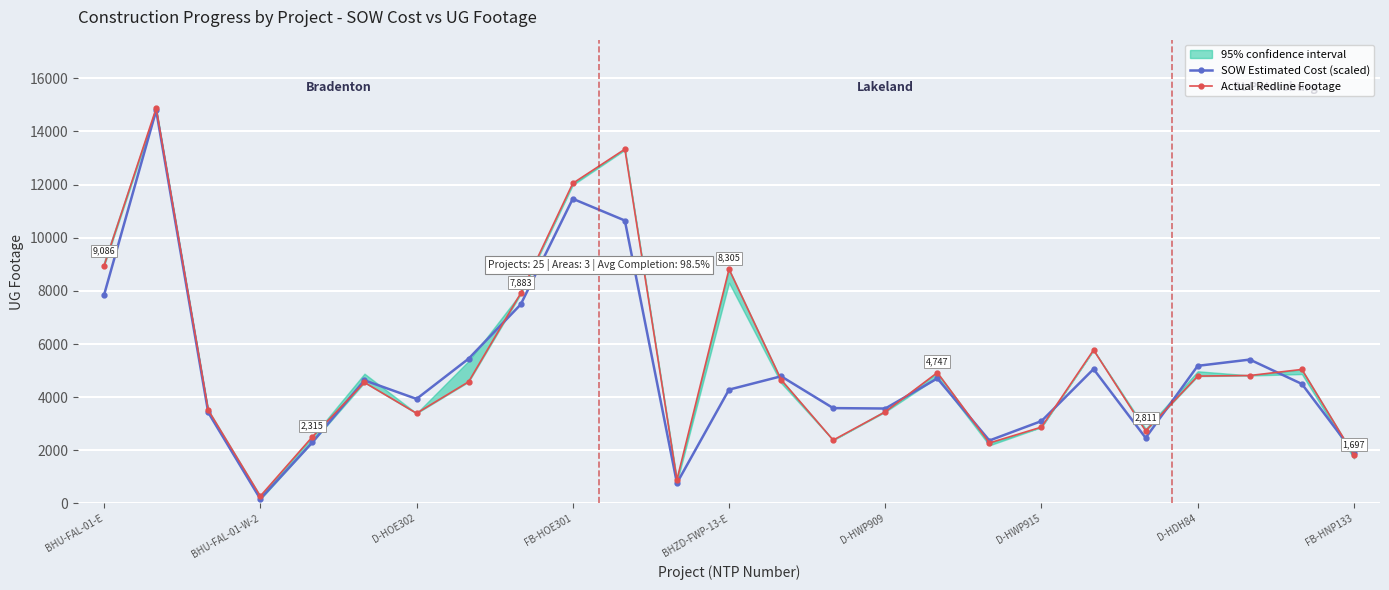

How many data points in SOW Estimated Cost (scaled) are above 4498?

13